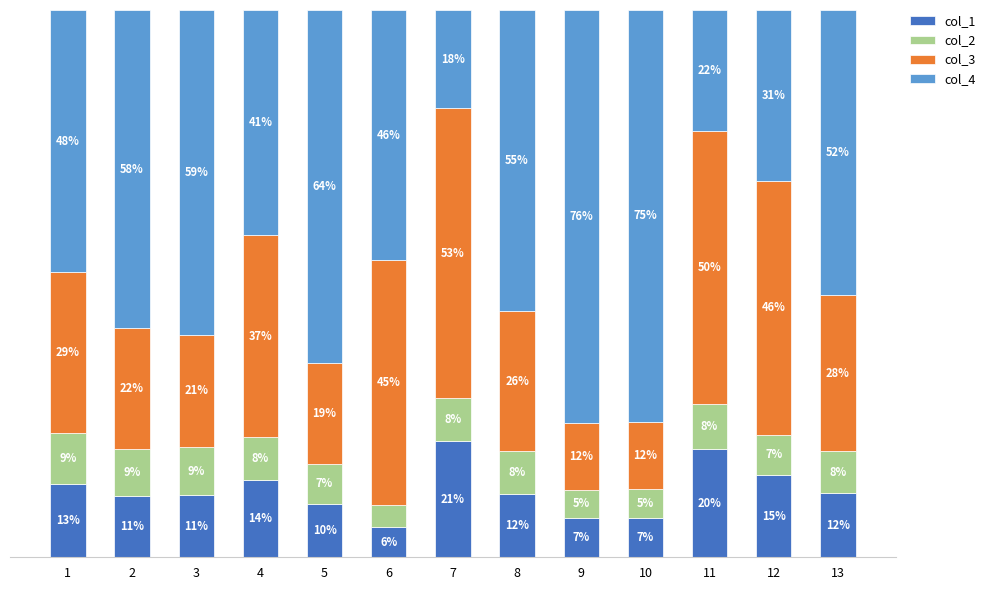

Which series changed the most between 7 and 12?

col_4